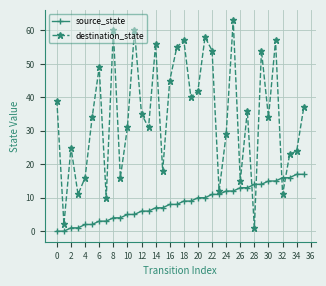

List the series in order of their peak value, lowest first.

source_state, destination_state